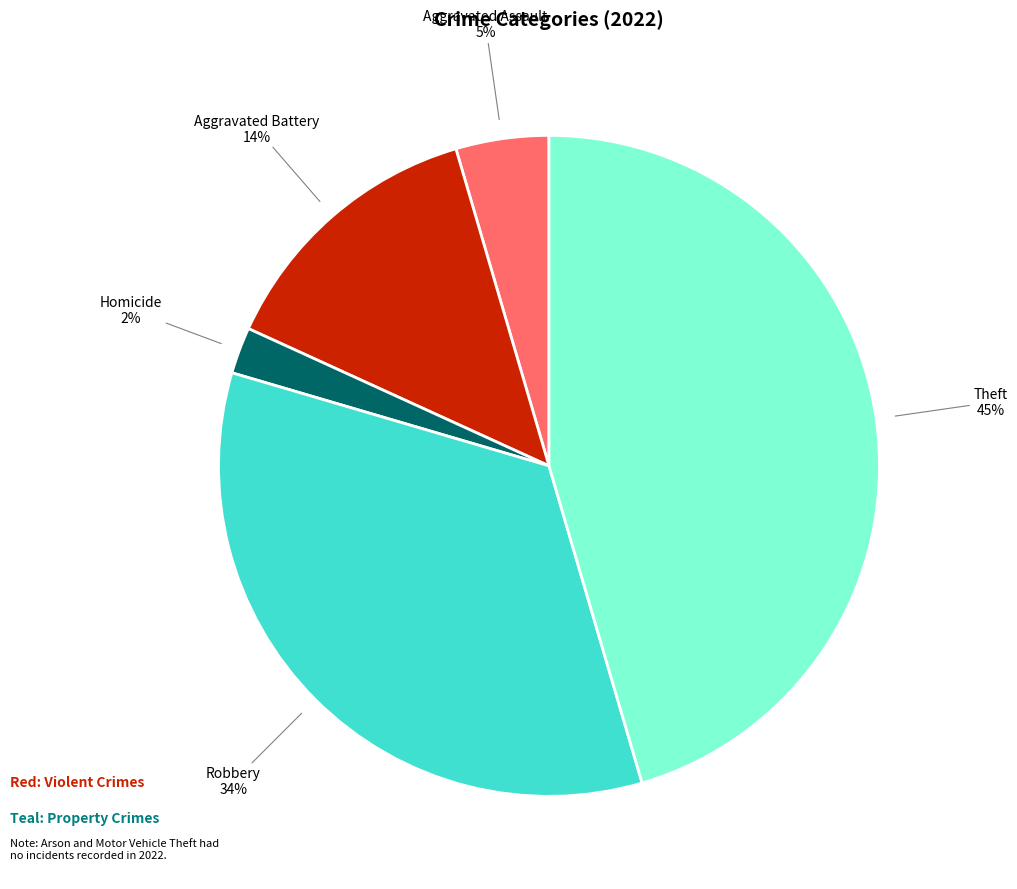

True or false: Homicide accounts for 16% of the total.

False